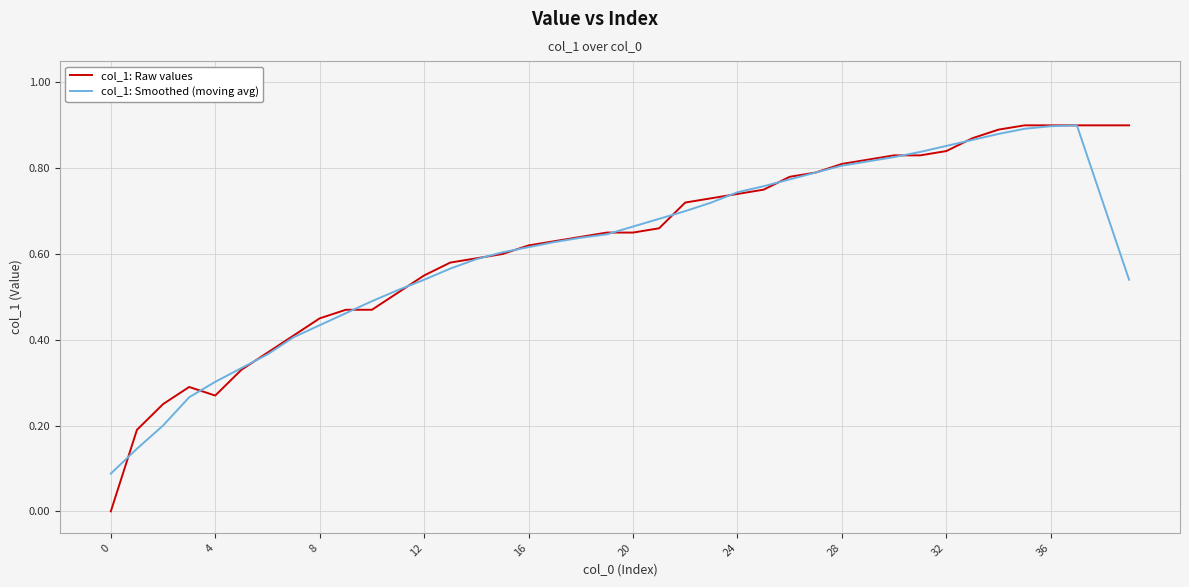

What are all the series names shown in the legend?

col_1: Raw values, col_1: Smoothed (moving avg)